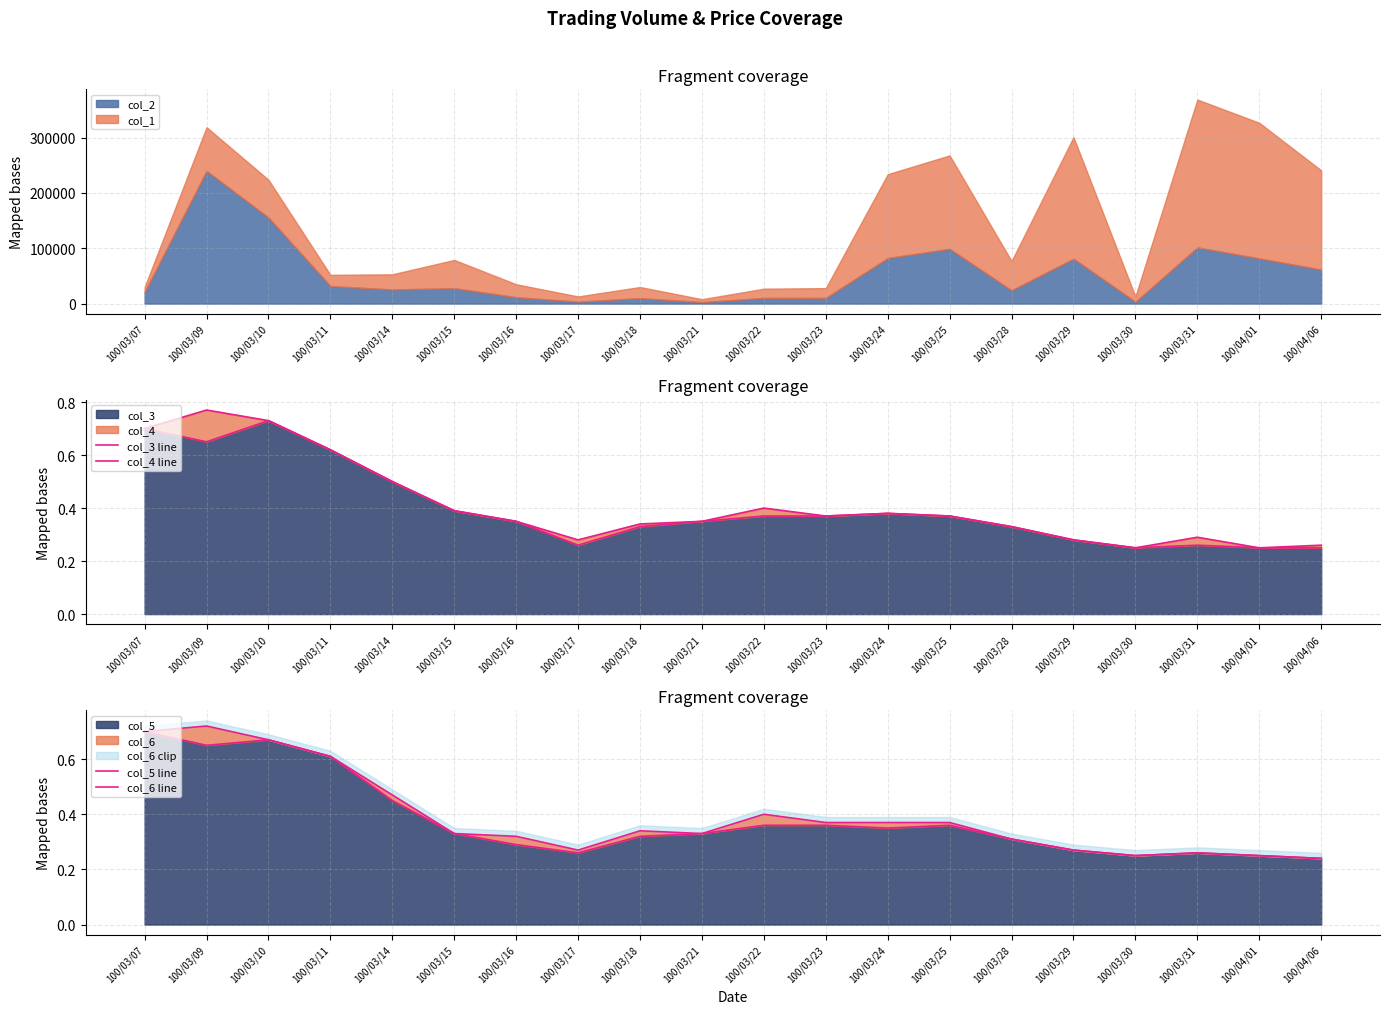

What is the label of the 10th point from the left?

100/03/21